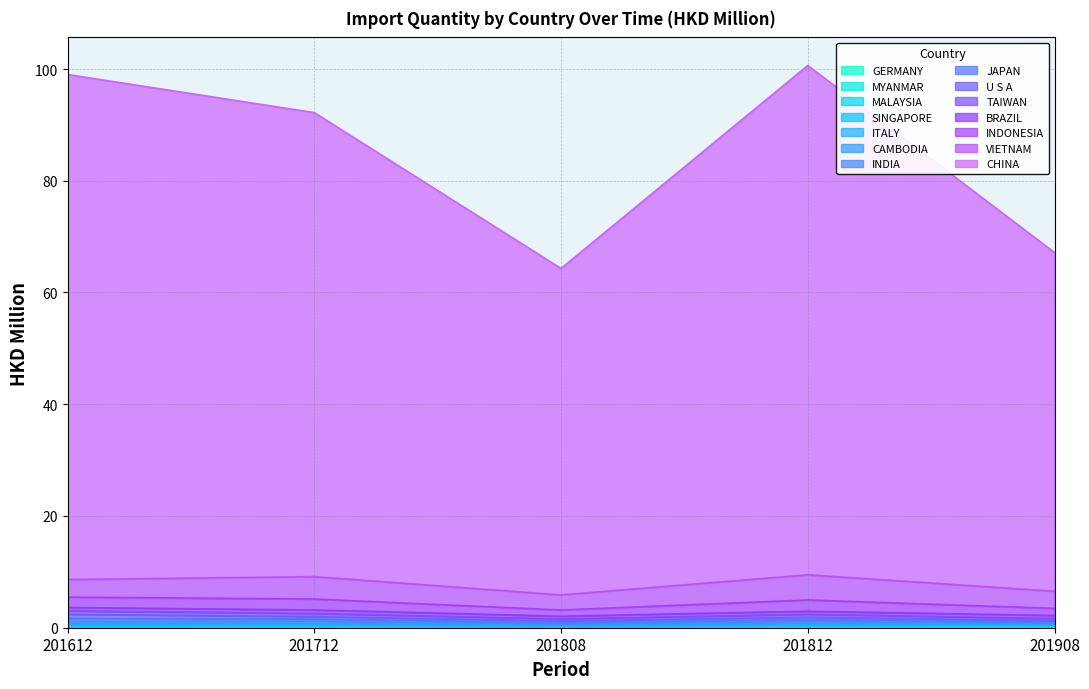

What is the greatest value displayed?

91.2